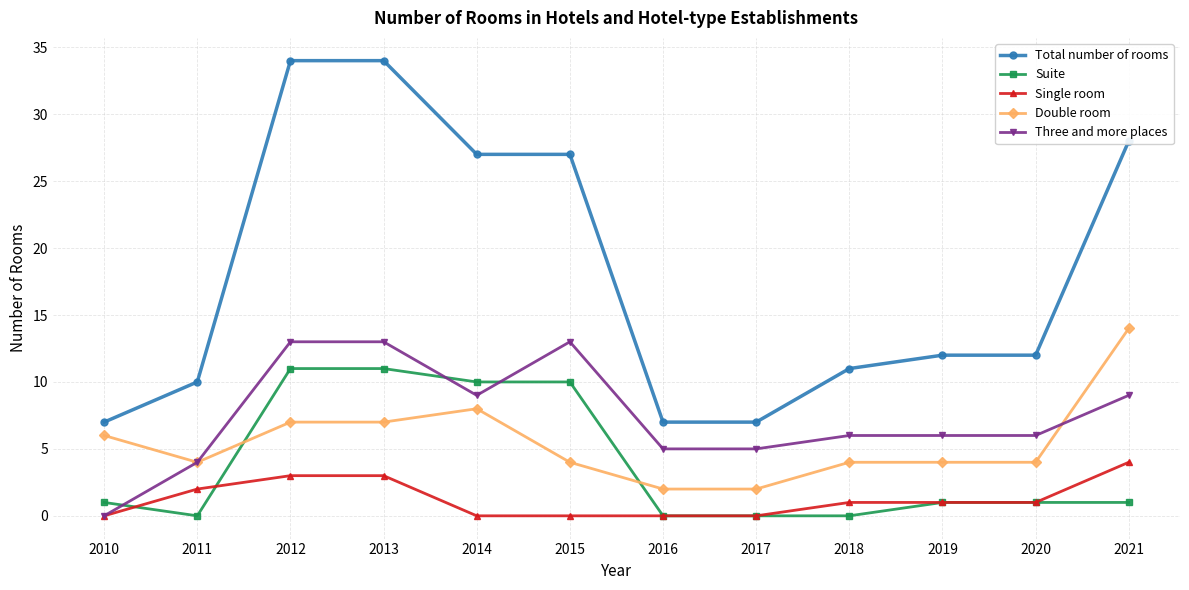

Is this an area chart (filled region under the line)?

No